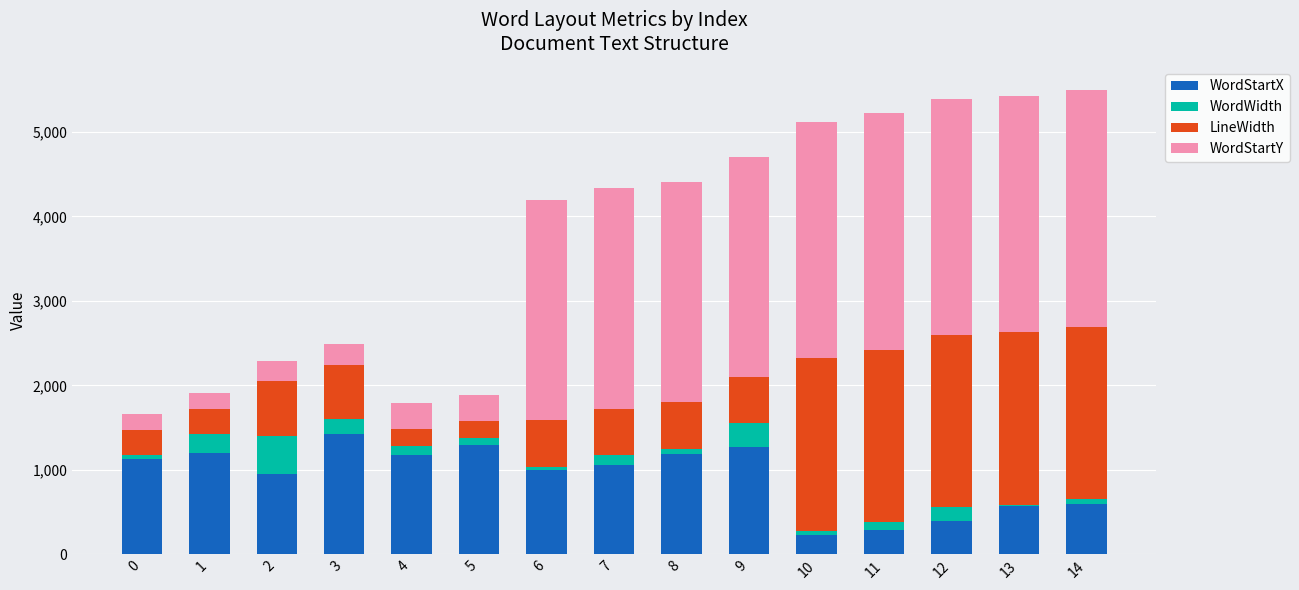

What is the average value of the WordStartX series?

918